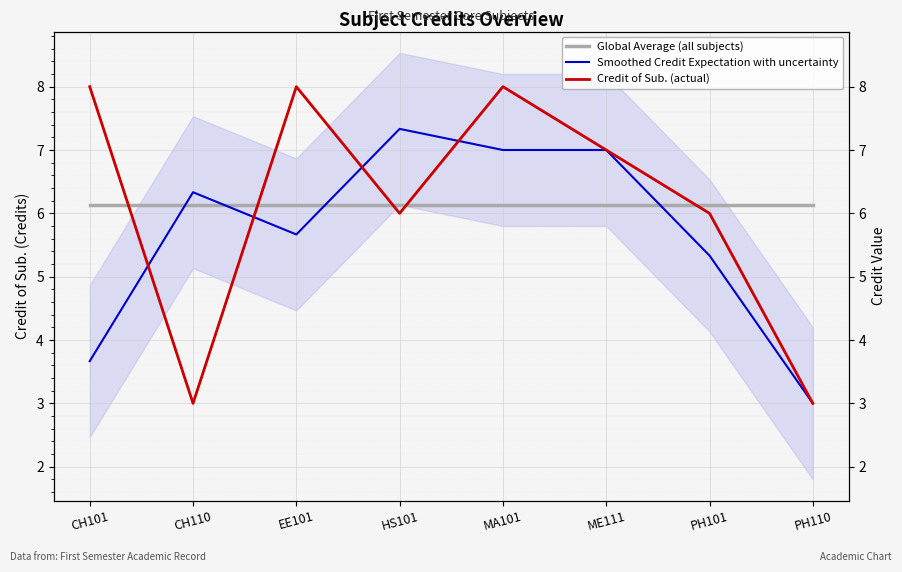

At how many categories does at least one series exceed 4?

8